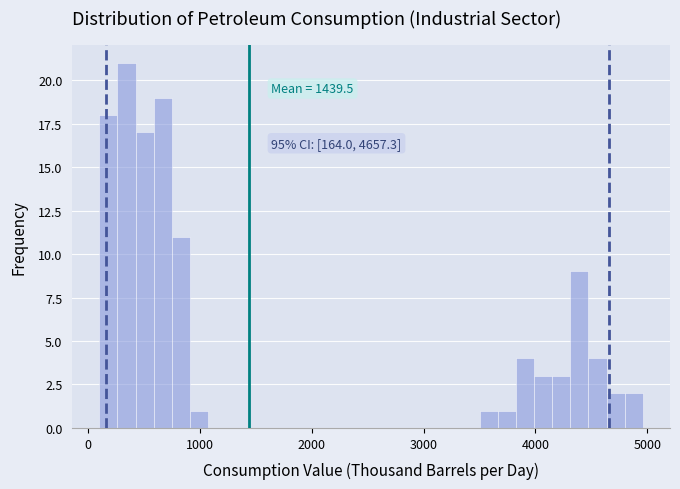

Read against the x-axis, roughly where is the centre of the tallest bar?

300